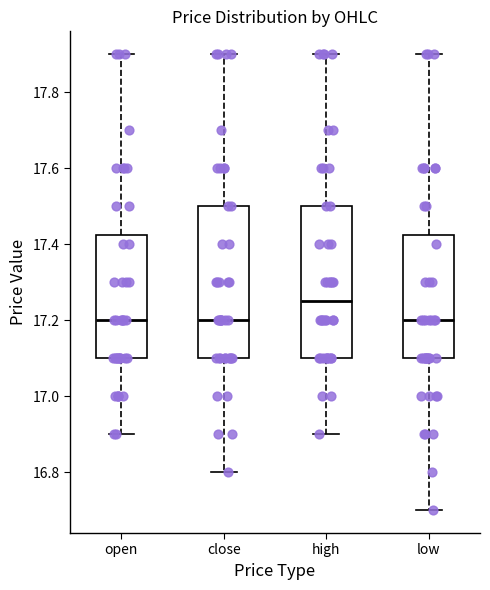

Reading left to right, transcribe this box plot: for each box, give where its median line is, the range the box spans, and where its two whiskers end, as read against the y-axis. The values are not printed on the chart, so give them approximately, as read against the axis.

open: median 17.20, box 17.10 to 17.42, whiskers 16.90 to 17.90
close: median 17.20, box 17.10 to 17.50, whiskers 16.80 to 17.90
high: median 17.26, box 17.10 to 17.50, whiskers 16.90 to 17.90
low: median 17.20, box 17.10 to 17.42, whiskers 16.70 to 17.90